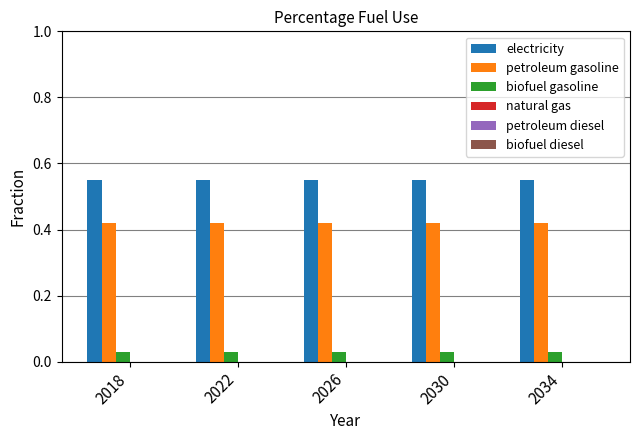

Rank the series by their average value, from highest to lowest.

electricity, petroleum gasoline, biofuel gasoline